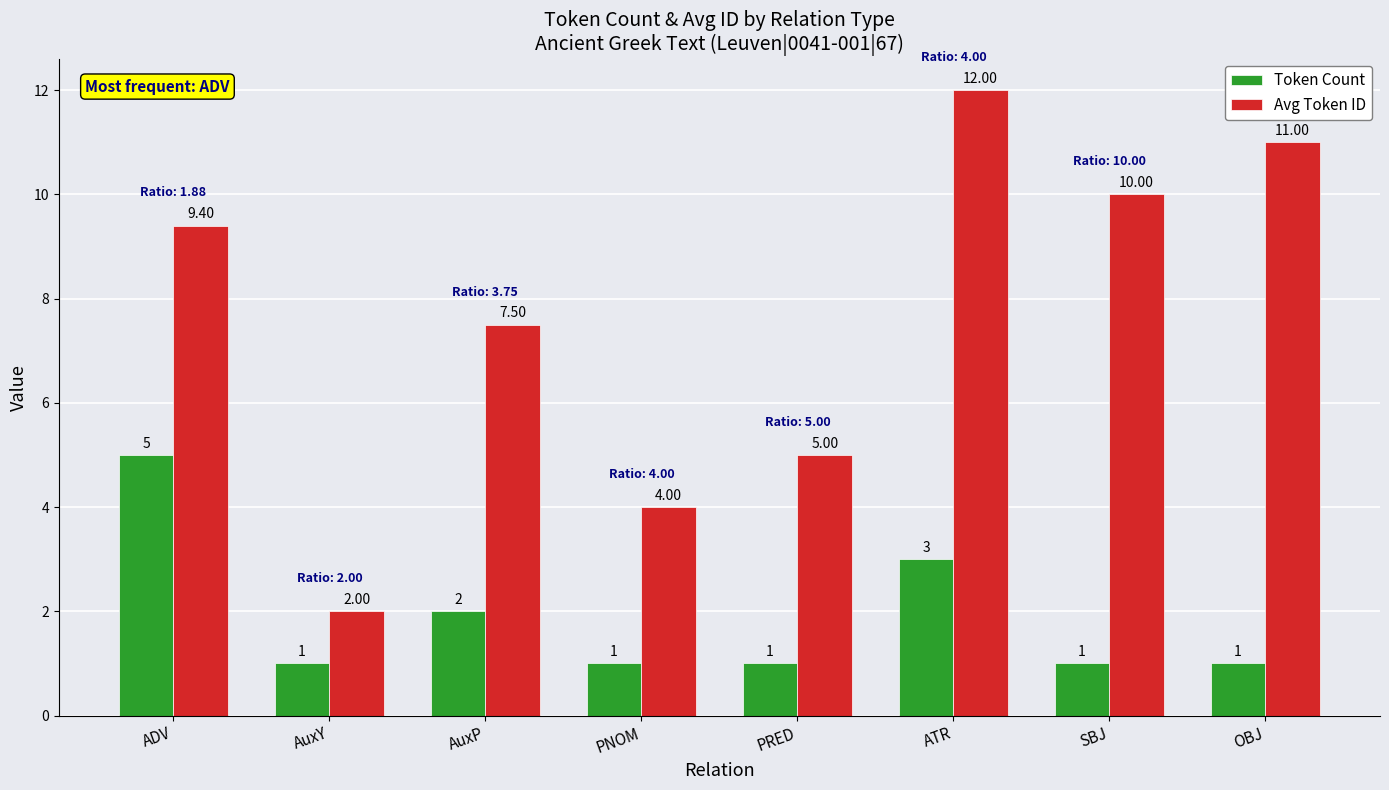

Is it true that Token Count equals 0.6 at PNOM?

False